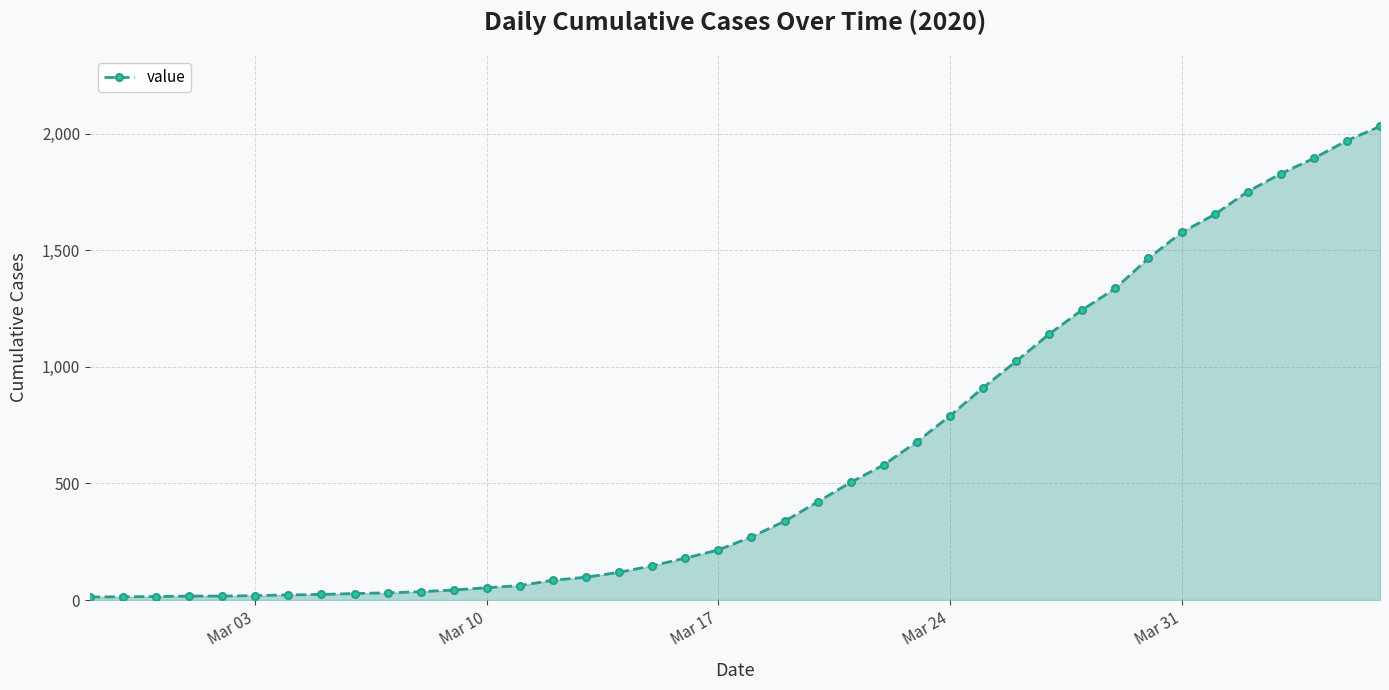

What is the maximum value shown in the chart?

2032